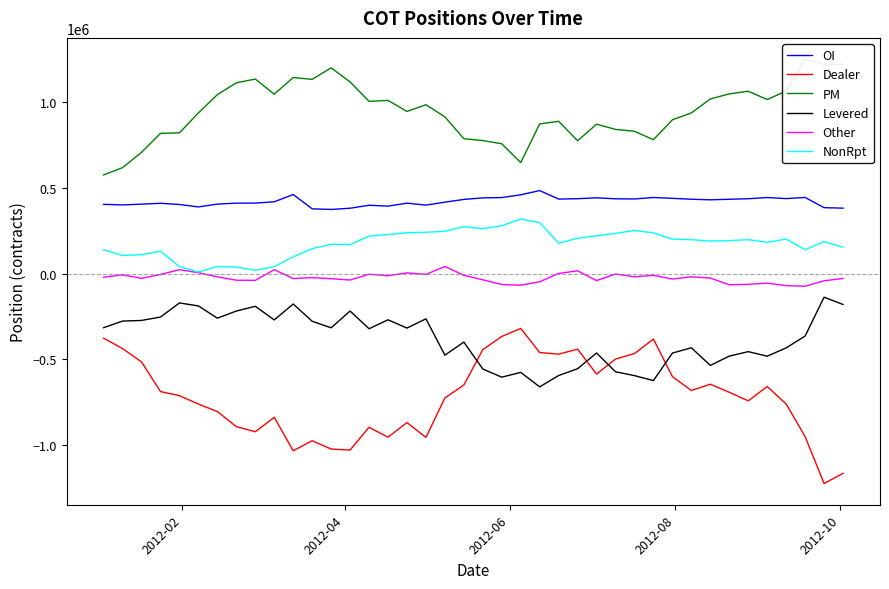

What is the maximum value for NonRpt?

318240